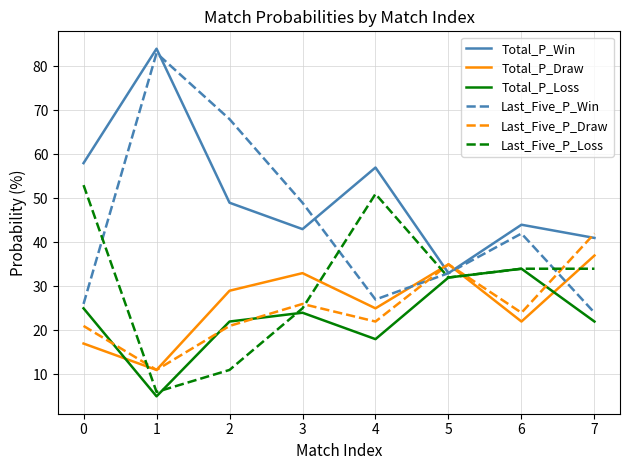

Count the number of categories in the chart.

8